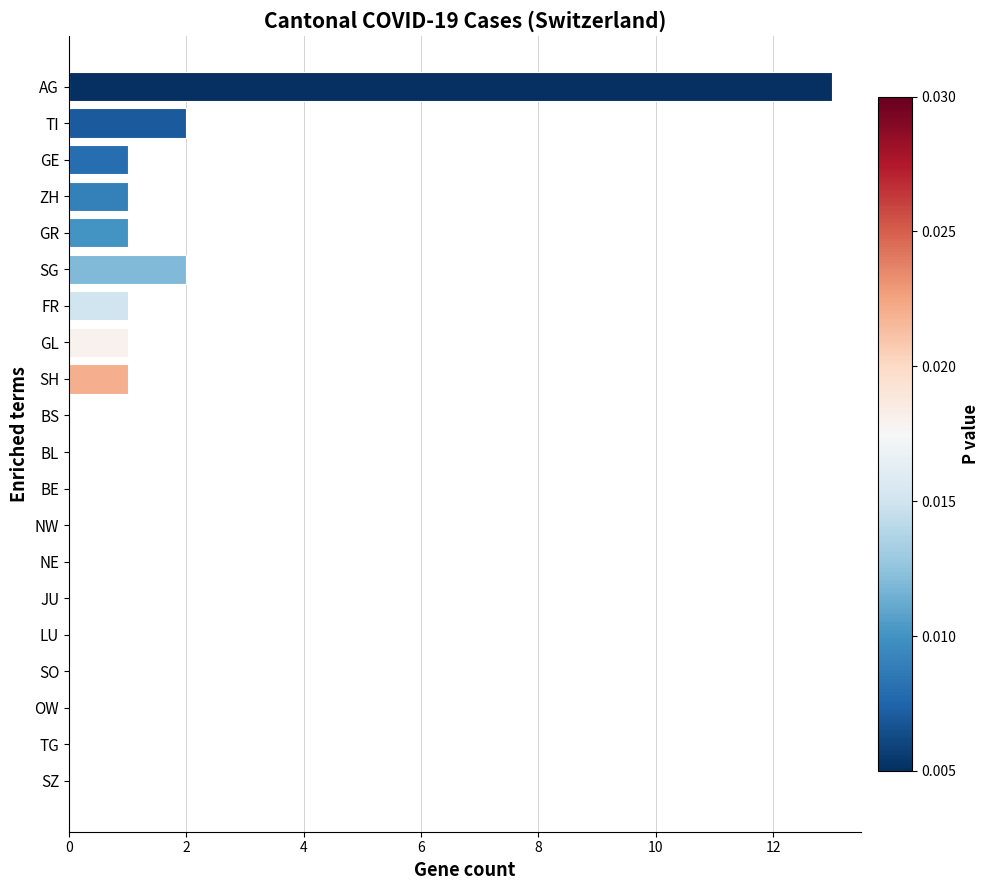

The chart shows a value of 0 at BS. True or false?

True